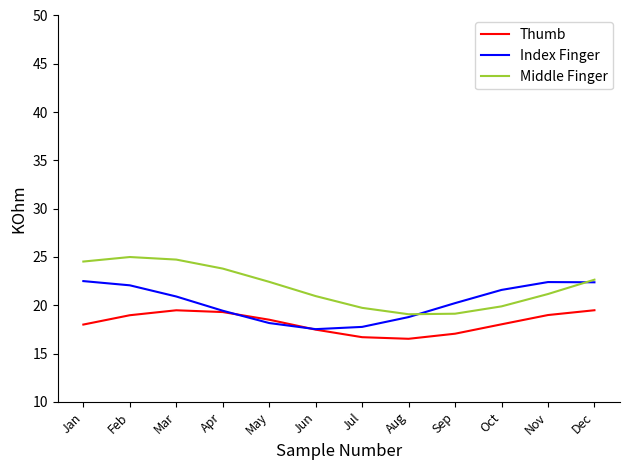

The value of Index Finger at Apr is 32.7. True or false?

False